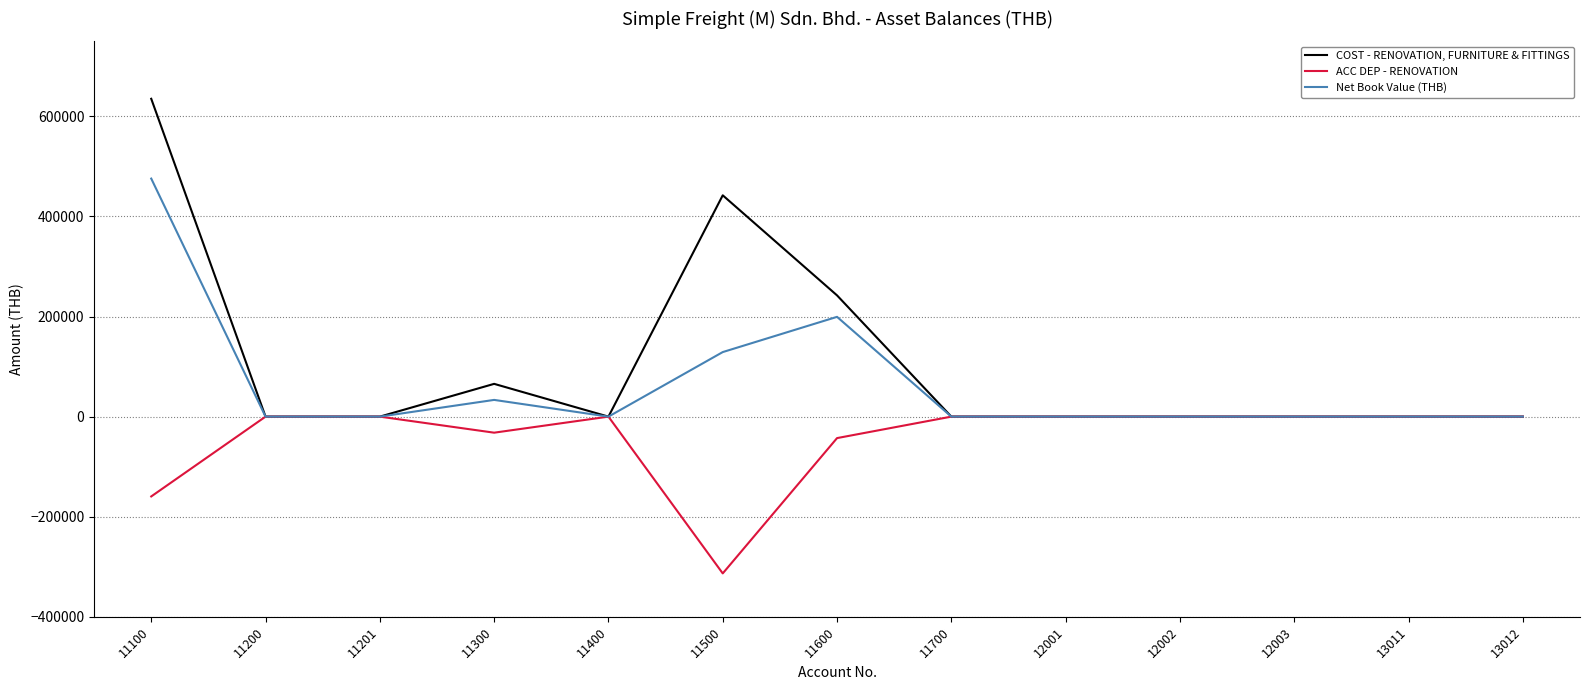

Is it true that ACC DEP - RENOVATION equals -50205.4 at 11100?

False